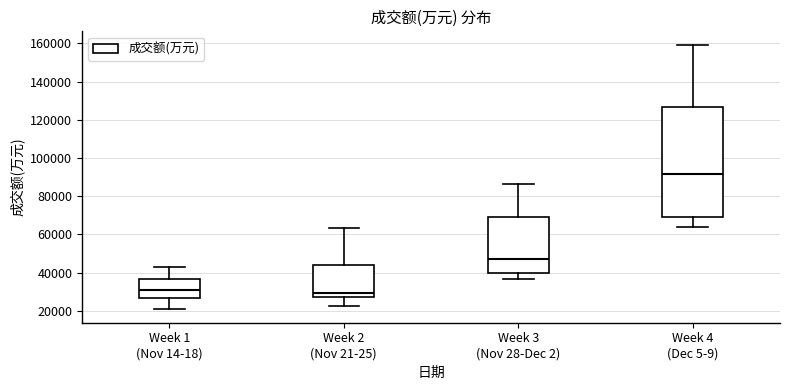

Where does the upper whisker of the box for Week 1 (Nov 14-18) end on the y-axis? The values are not printed on the chart, so give them approximately, as read against the axis.

42000